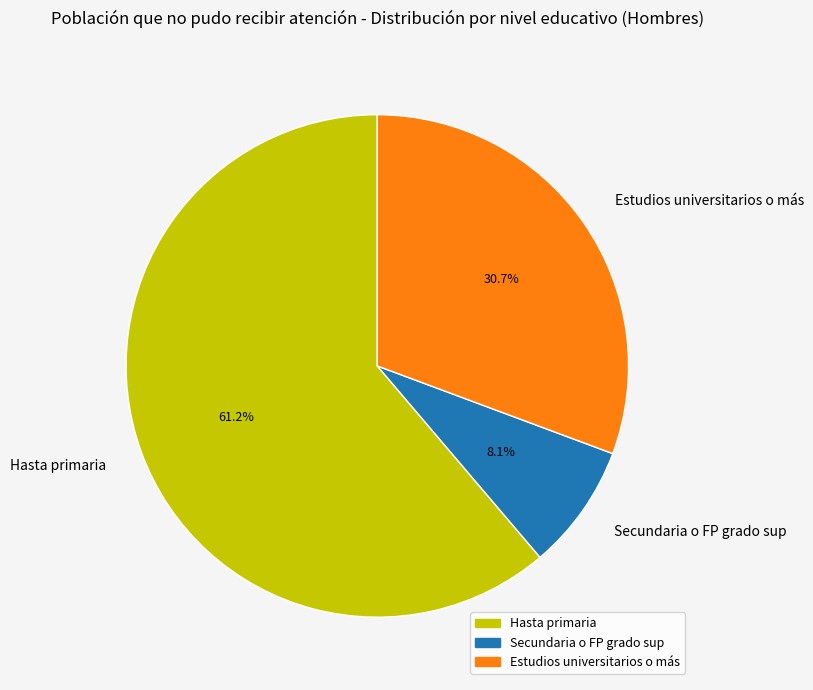

Count the number of slices in the pie.

3